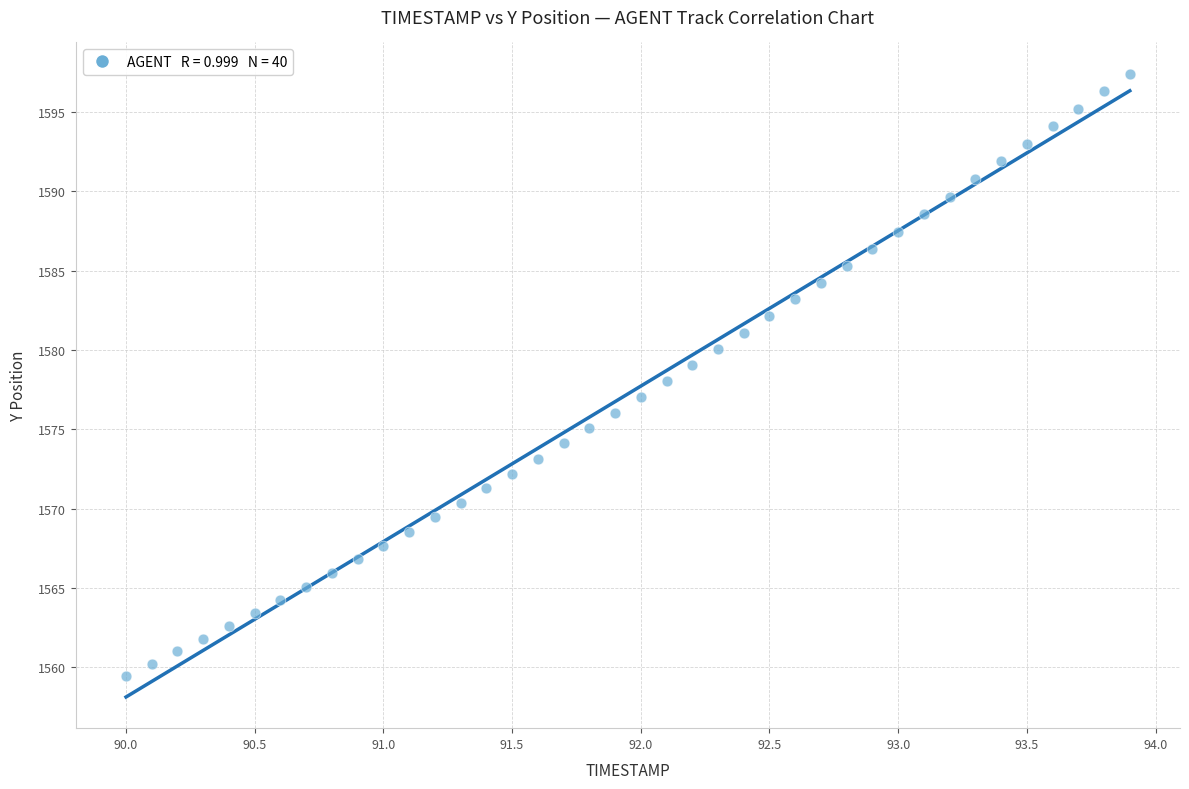

What is the range of X values (max minus min)?

3.9